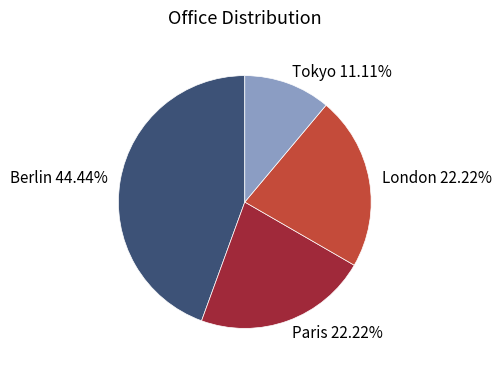

Which has a higher value, Tokyo 11.11% or Paris 22.22%?

Paris 22.22%